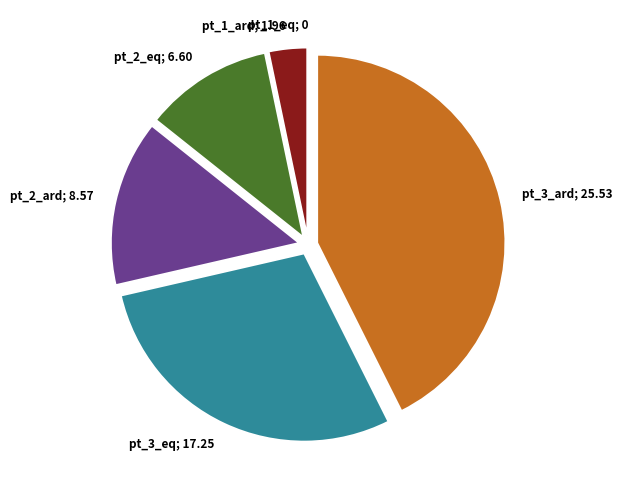

Do pt_2_ard; 8.57 and pt_1_ard; 1.96 together represent more than half of the pie?

No